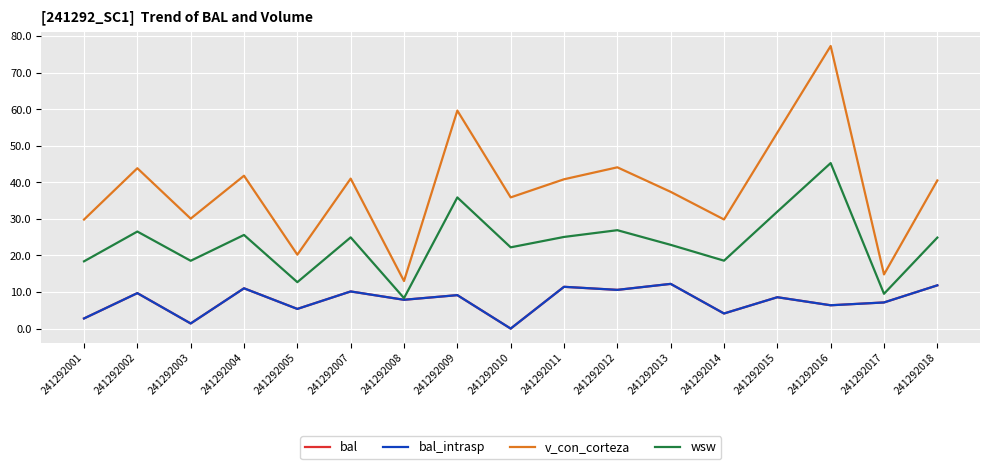

Does the chart display data point markers on the line(s)?

No